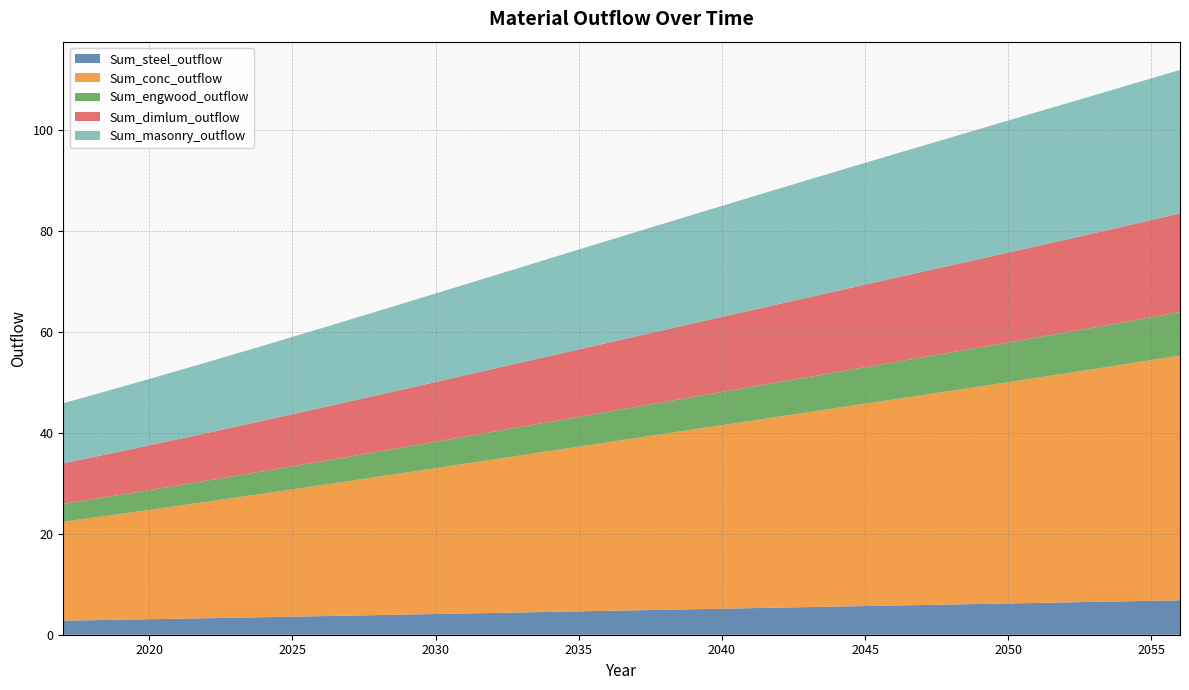

Reading right to left, list all the values displayed in this chart.

Sum_steel_outflow: 2056=6.8	2055=6.7	2054=6.6	2053=6.5	2052=6.4	2051=6.3	2050=6.2	2049=6.1	2048=6.0	2047=5.9	2046=5.8	2045=5.7	2044=5.6	2043=5.5	2042=5.4	2041=5.3	2040=5.2	2039=5.1	2038=5.0	2037=4.8	2036=4.7	2035=4.6	2034=4.5	2033=4.4	2032=4.3	2031=4.2	2030=4.1	2029=4.0	2028=3.9	2027=3.8	2026=3.7	2025=3.6	2024=3.5	2023=3.4	2022=3.3	2021=3.2	2020=3.1	2019=3.0	2018=2.9	2017=2.8
Sum_conc_outflow: 2056=48.5	2055=47.7	2054=46.9	2053=46.2	2052=45.4	2051=44.6	2050=43.9	2049=43.1	2048=42.4	2047=41.6	2046=40.9	2045=40.1	2044=39.4	2043=38.6	2042=37.9	2041=37.1	2040=36.4	2039=35.6	2038=34.9	2037=34.1	2036=33.4	2035=32.6	2034=31.9	2033=31.2	2032=30.4	2031=29.7	2030=28.9	2029=28.2	2028=27.4	2027=26.7	2026=26.0	2025=25.2	2024=24.5	2023=23.8	2022=23.1	2021=22.4	2020=21.7	2019=21.0	2018=20.3	2017=19.6
Sum_engwood_outflow: 2056=8.6	2055=8.5	2054=8.4	2053=8.2	2052=8.1	2051=8.0	2050=7.9	2049=7.7	2048=7.6	2047=7.5	2046=7.4	2045=7.2	2044=7.1	2043=7.0	2042=6.8	2041=6.7	2040=6.6	2039=6.4	2038=6.3	2037=6.2	2036=6.0	2035=5.9	2034=5.8	2033=5.6	2032=5.5	2031=5.4	2030=5.2	2029=5.1	2028=5.0	2027=4.8	2026=4.7	2025=4.6	2024=4.4	2023=4.3	2022=4.2	2021=4.1	2020=3.9	2019=3.8	2018=3.7	2017=3.6
Sum_dimlum_outflow: 2056=19.6	2055=19.3	2054=19.0	2053=18.7	2052=18.4	2051=18.1	2050=17.8	2049=17.5	2048=17.3	2047=17.0	2046=16.7	2045=16.4	2044=16.1	2043=15.8	2042=15.5	2041=15.2	2040=14.9	2039=14.6	2038=14.3	2037=14.0	2036=13.7	2035=13.4	2034=13.1	2033=12.8	2032=12.5	2031=12.2	2030=11.8	2029=11.5	2028=11.2	2027=10.9	2026=10.6	2025=10.3	2024=10.0	2023=9.7	2022=9.5	2021=9.2	2020=8.9	2019=8.6	2018=8.3	2017=8.0
Sum_masonry_outflow: 2056=28.4	2055=28.1	2054=27.7	2053=27.3	2052=27.0	2051=26.6	2050=26.2	2049=25.8	2048=25.4	2047=25.0	2046=24.6	2045=24.1	2044=23.7	2043=23.3	2042=22.9	2041=22.4	2040=22.0	2039=21.6	2038=21.1	2037=20.7	2036=20.2	2035=19.8	2034=19.3	2033=18.9	2032=18.4	2031=18.0	2030=17.5	2029=17.1	2028=16.6	2027=16.2	2026=15.8	2025=15.3	2024=14.9	2023=14.4	2022=14.0	2021=13.6	2020=13.2	2019=12.7	2018=12.3	2017=11.9